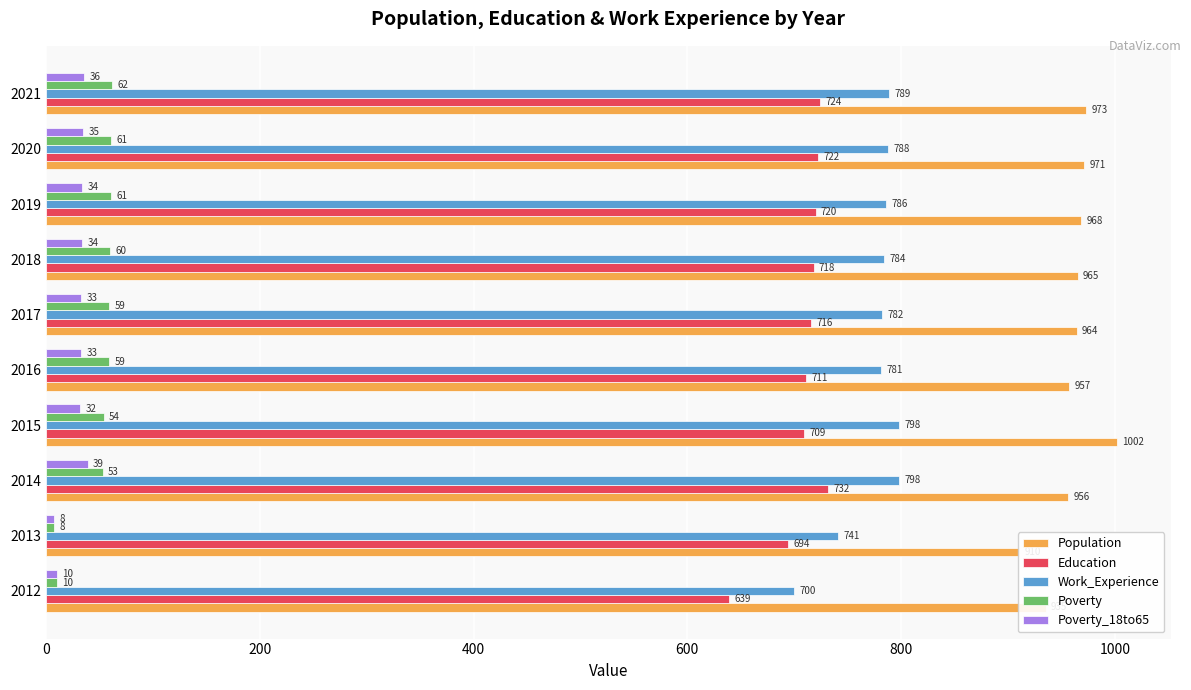

The value of Work_Experience at 2020 is 541. True or false?

False